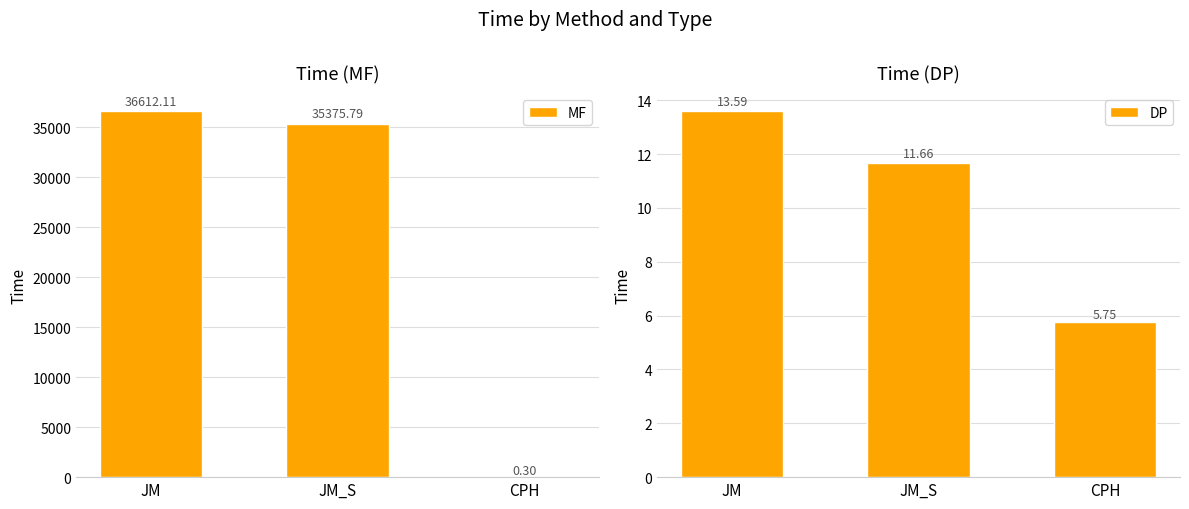

What is the average value of the DP series?

10.3